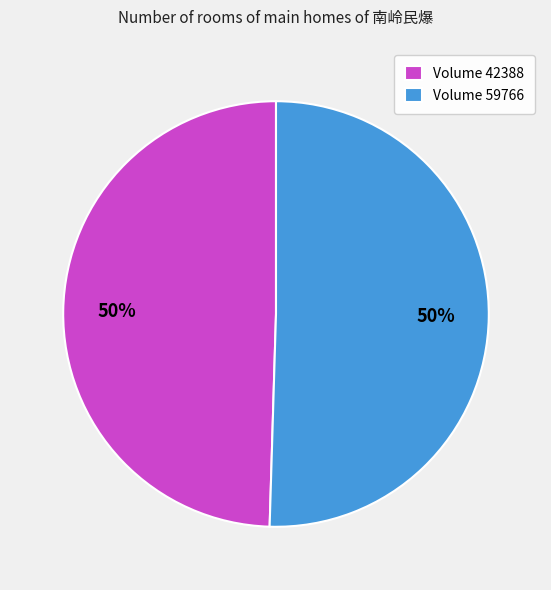

What is the ratio of the value at Volume 59766 to the value at Volume 42388?

1.0